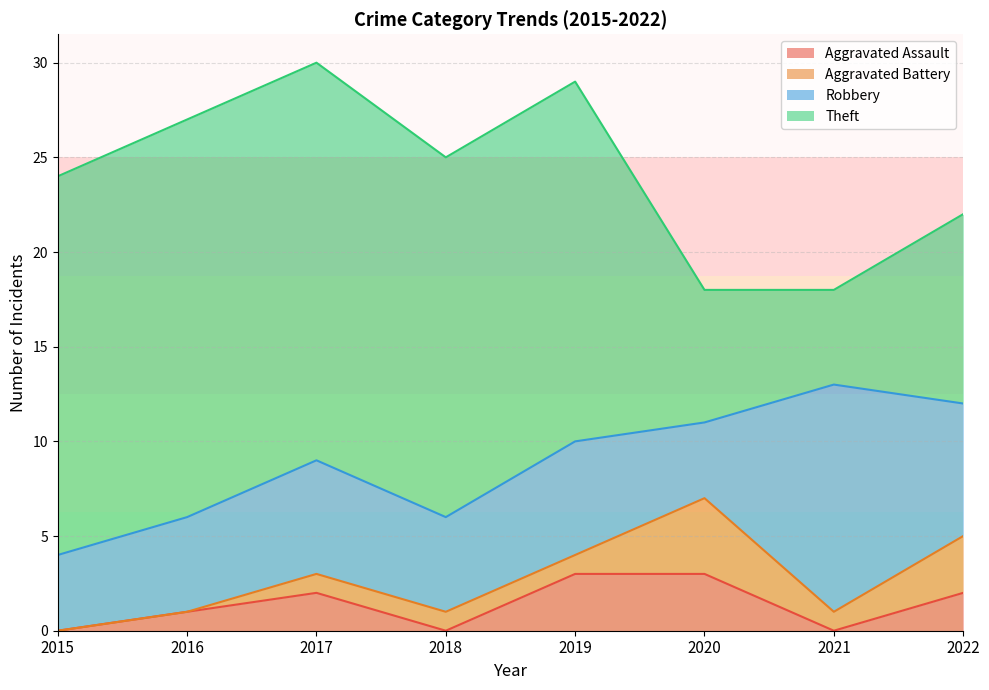

What is the difference between the maximum and minimum values in the Aggravated Assault series?

3